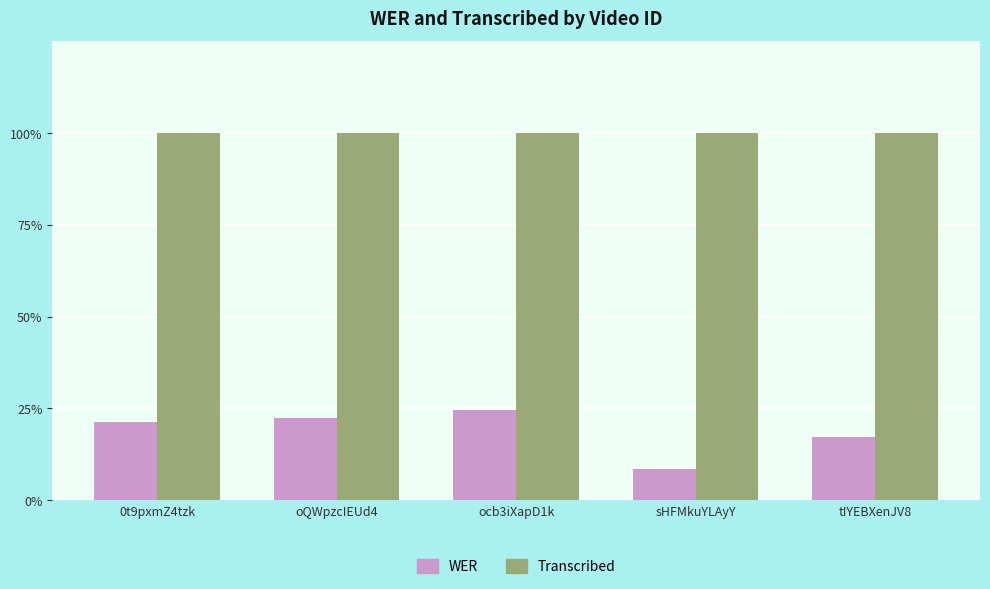

Which series changed the most between ocb3iXapD1k and tIYEBXenJV8?

WER